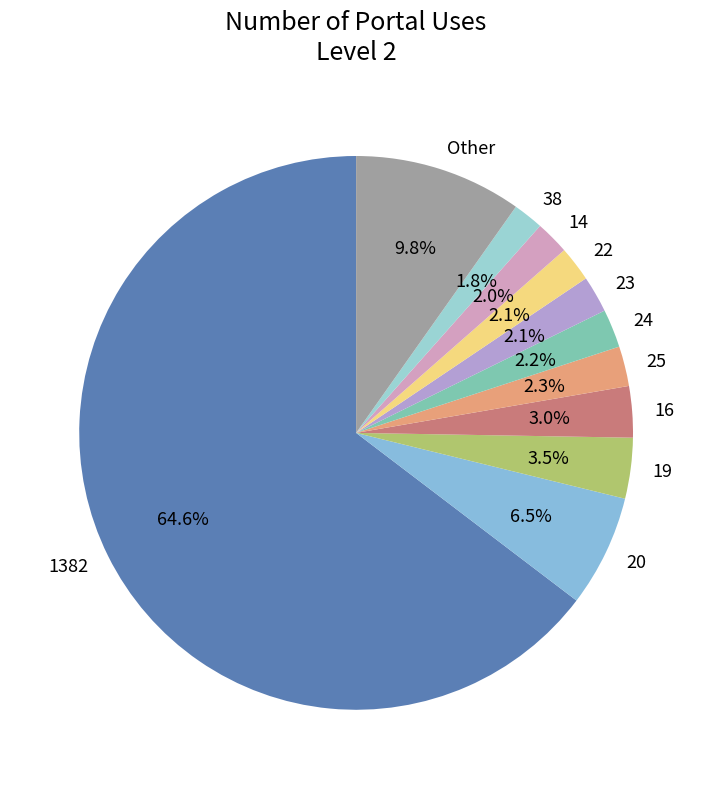

How much of the chart is everything except 38?

98.2%